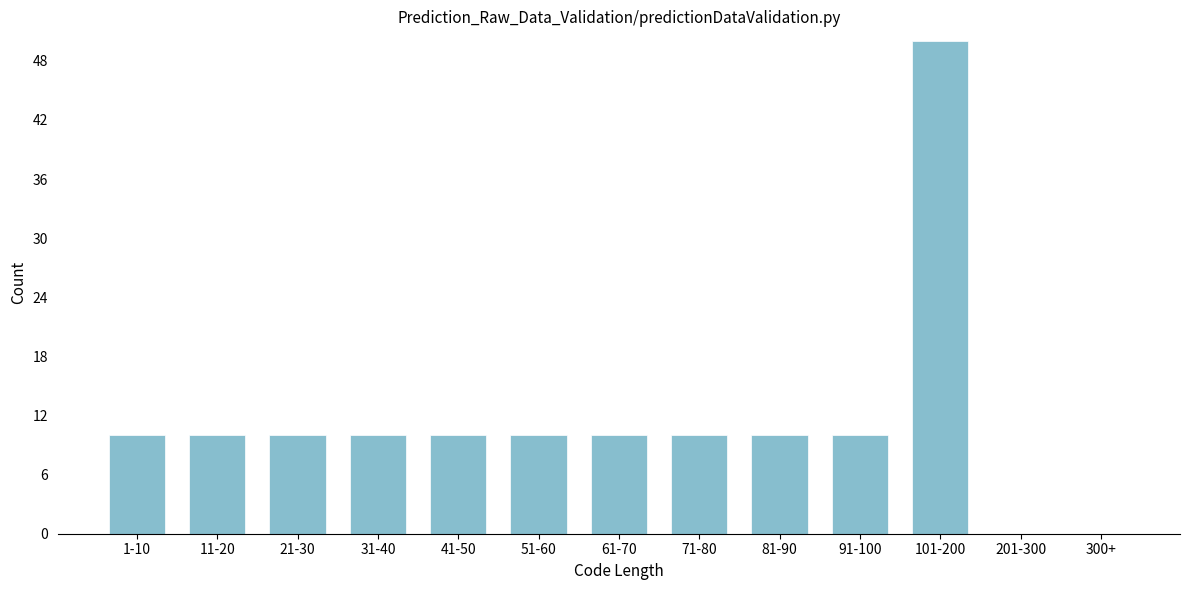

Reading right to left, what are all the values shown in this chart?

300+=0	201-300=0	101-200=50	91-100=10	81-90=10	71-80=10	61-70=10	51-60=10	41-50=10	31-40=10	21-30=10	11-20=10	1-10=10